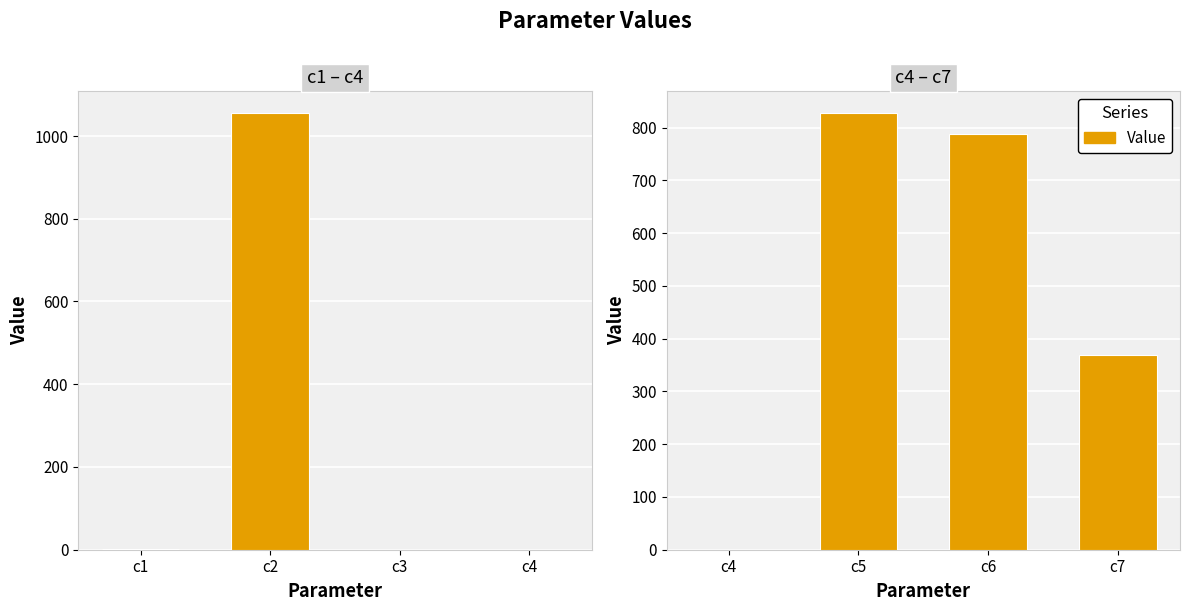

Read the value at c4.

0.4